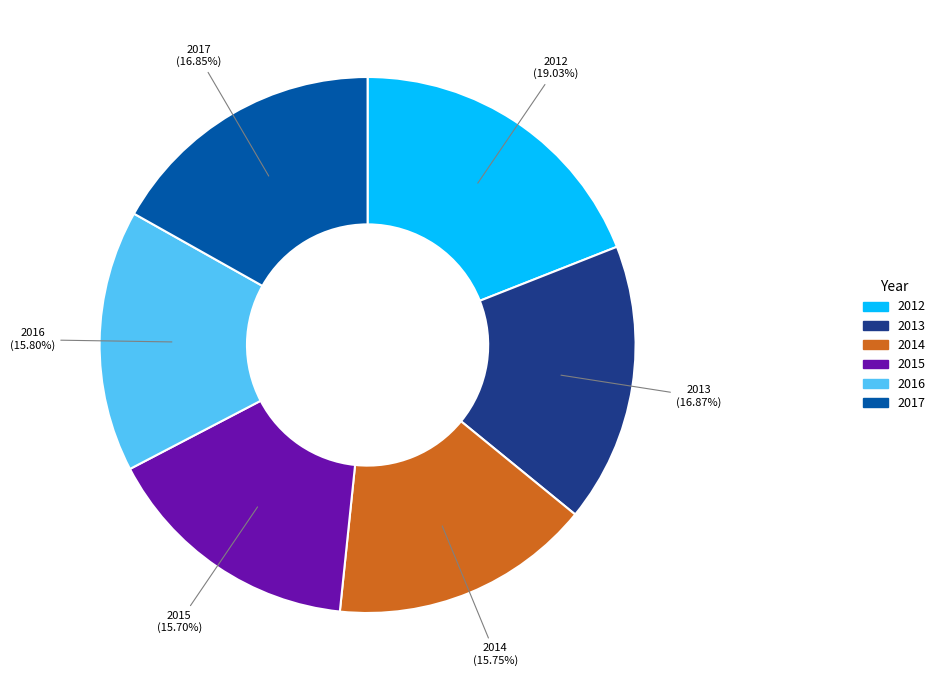

To the nearest percent, what percentage of the pie is 2017?

17%